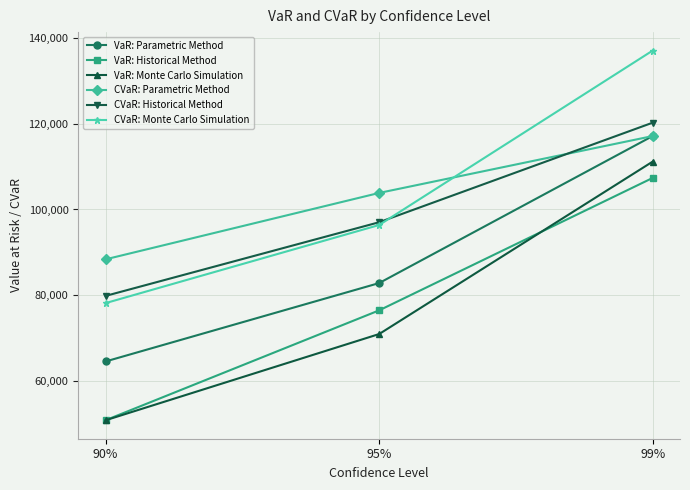

What is the sum of the CVaR: Monte Carlo Simulation values at 95% and 90%?

174523.7